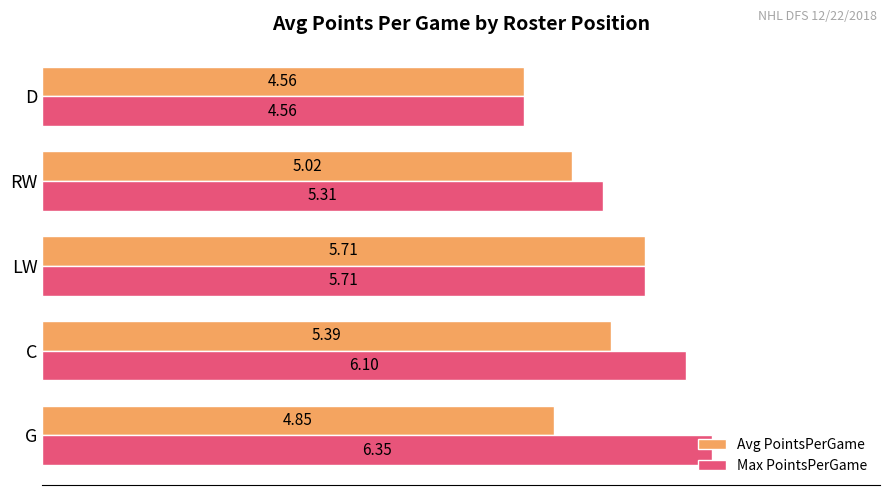

Which label corresponds to the largest value in the chart?

G